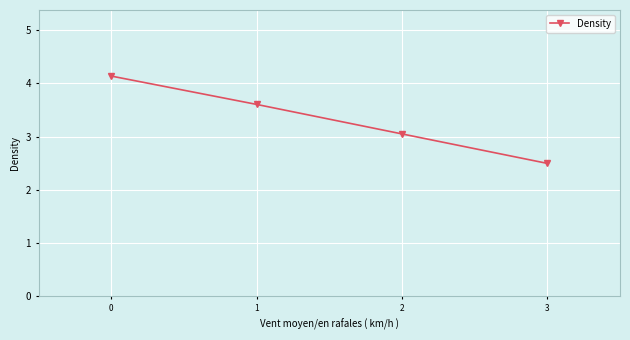

Reading right to left, what are all the values shown in this chart?

3=2.5	2=3.0	1=3.6	0=4.1